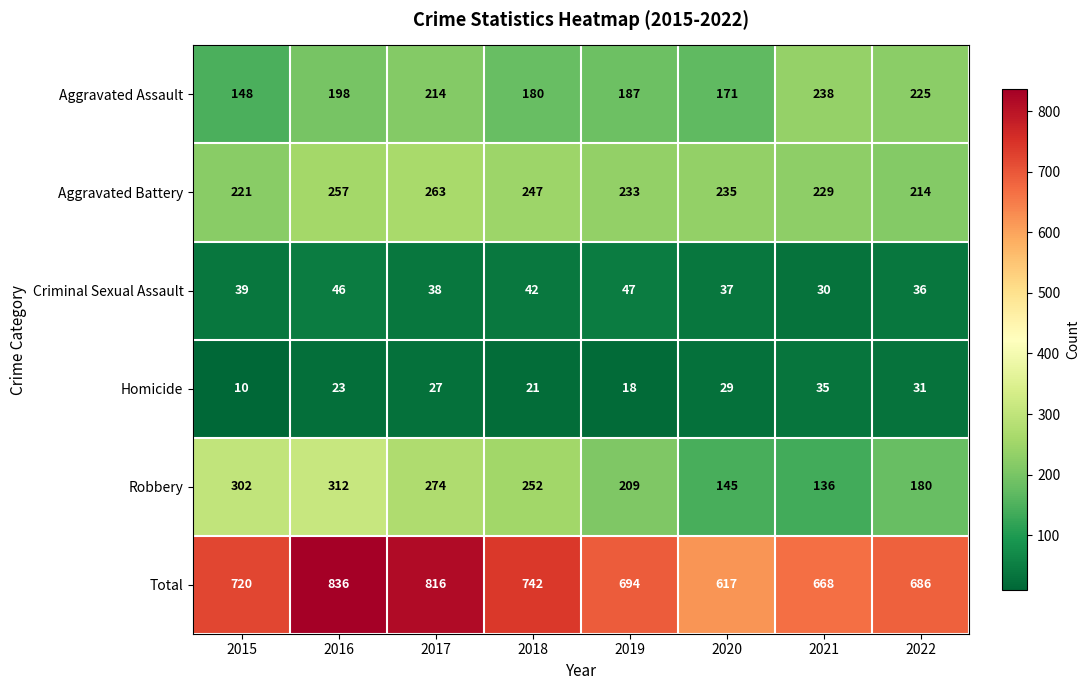

List the series in order of their peak value, lowest first.

Homicide, Criminal Sexual Assault, Aggravated Assault, Aggravated Battery, Robbery, Total